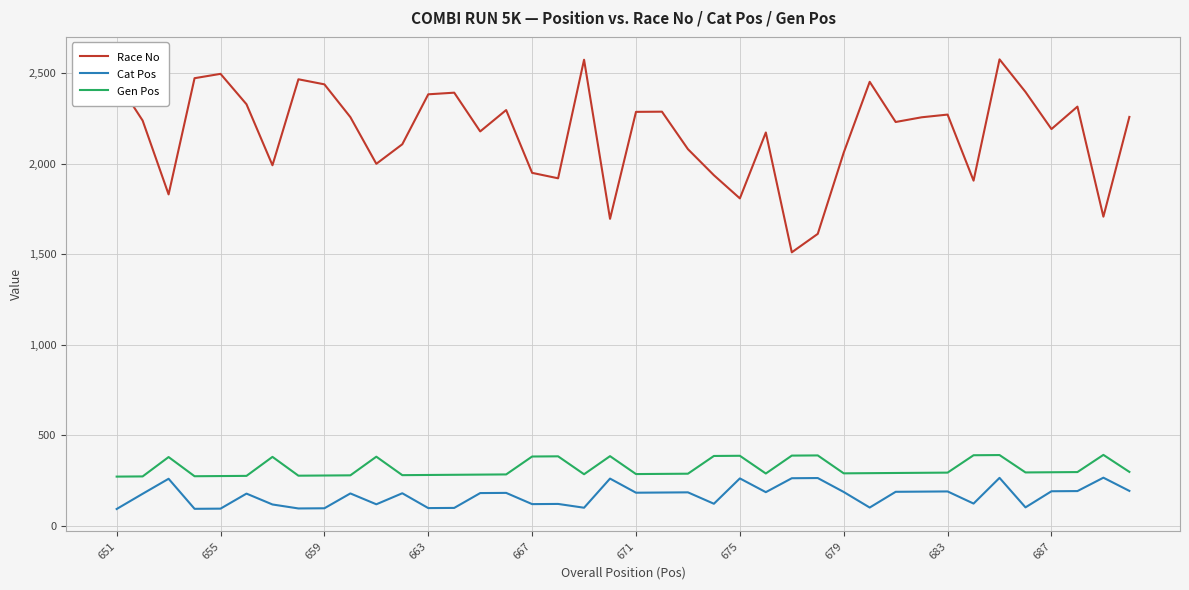

True or false: Race No and Gen Pos cross at least once.

False